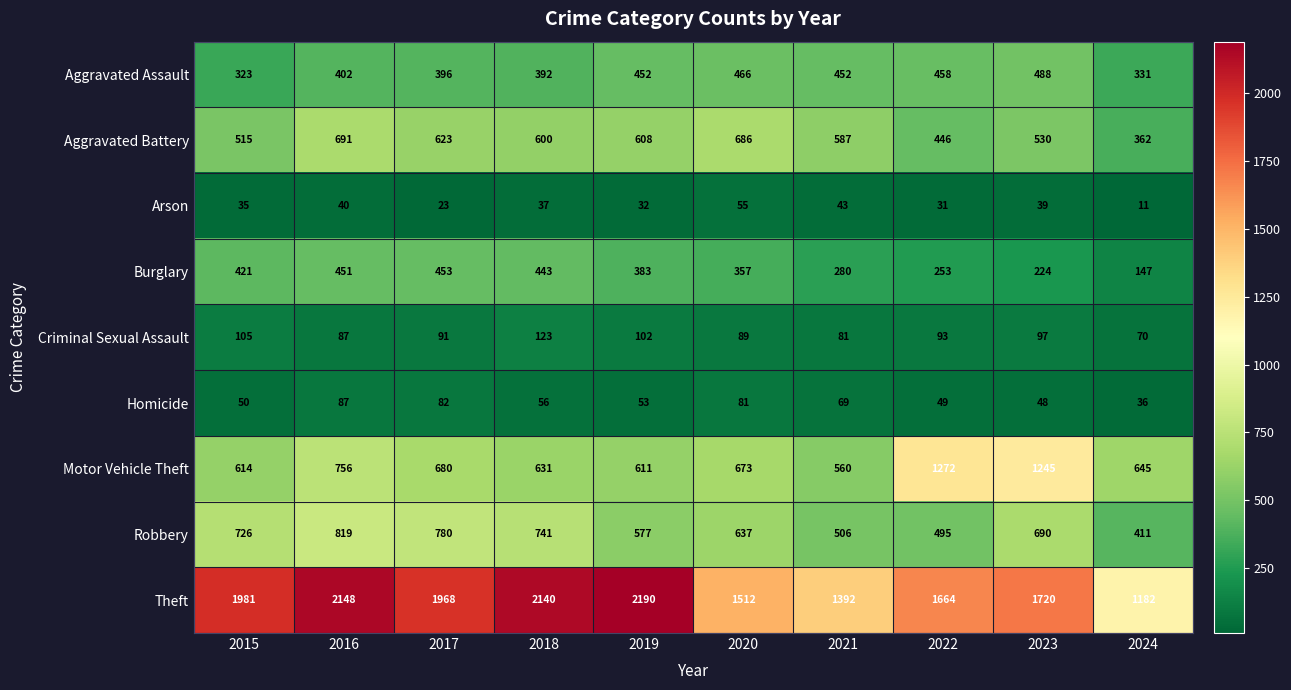

What is the approximate value of Aggravated Battery at 2021?

587